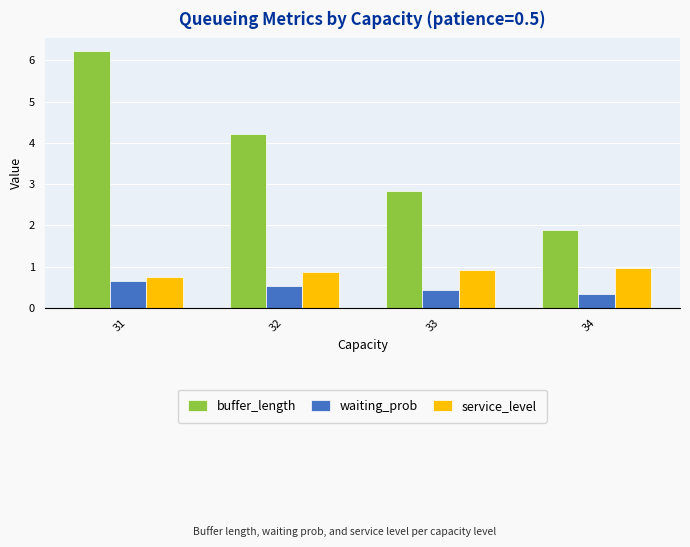

What is the difference between the waiting_prob values at 34 and 33?

0.1